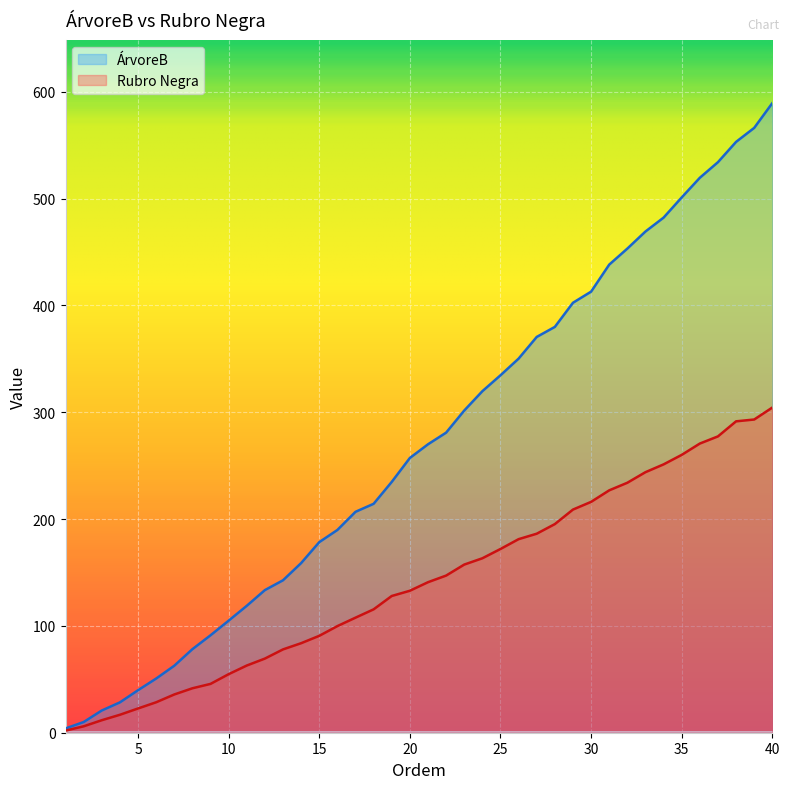

What is the highest value of the Rubro Negra series?

304.4